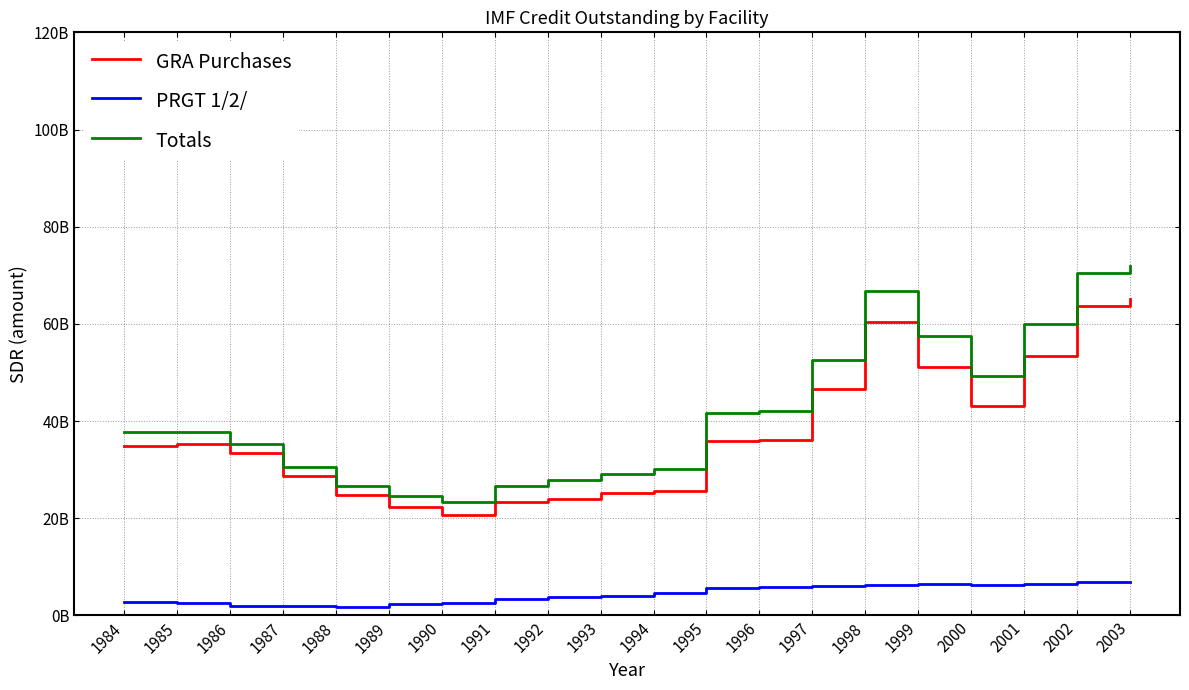

Which label corresponds to the smallest value in the chart?

1988